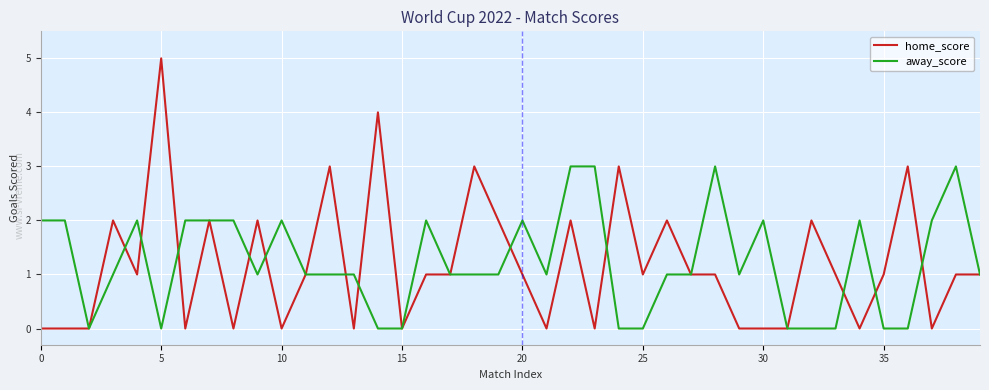

What is the greatest value displayed?

5